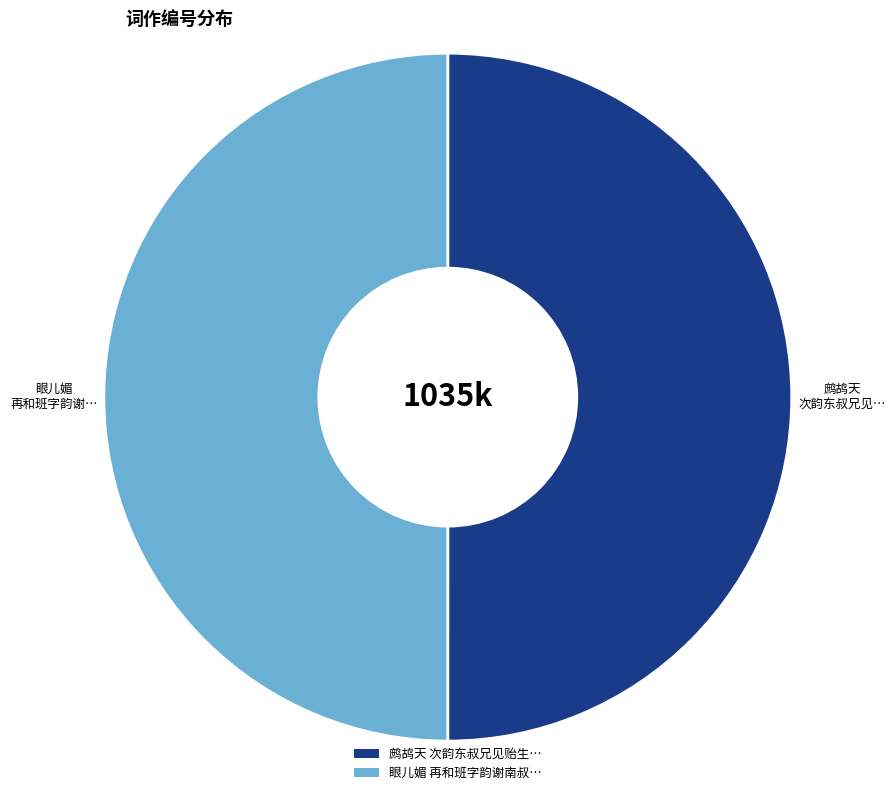

Does any single category account for the majority?

Yes